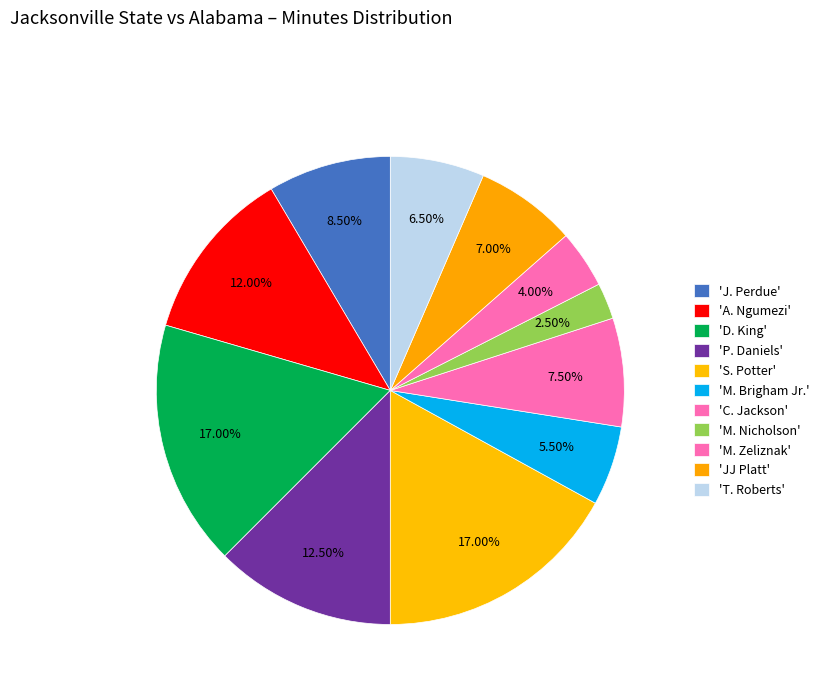

Count the number of slices in the pie.

11